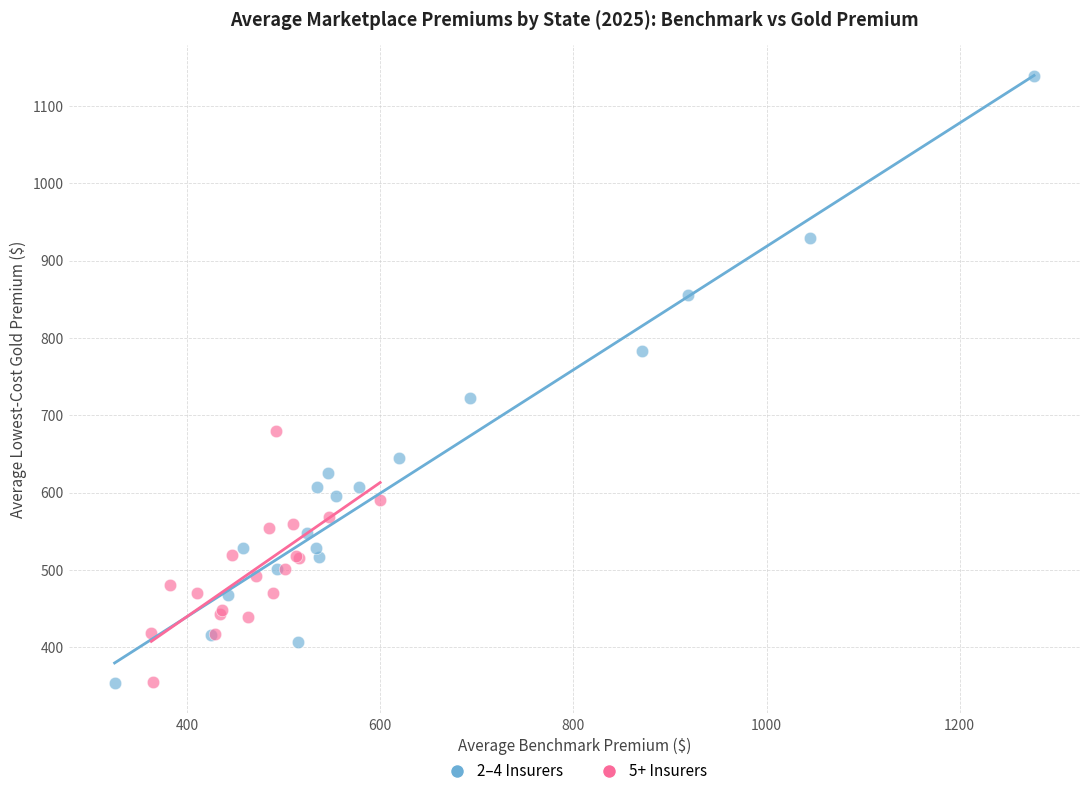

Which series reaches the maximum Y coordinate?

2–4 Insurers